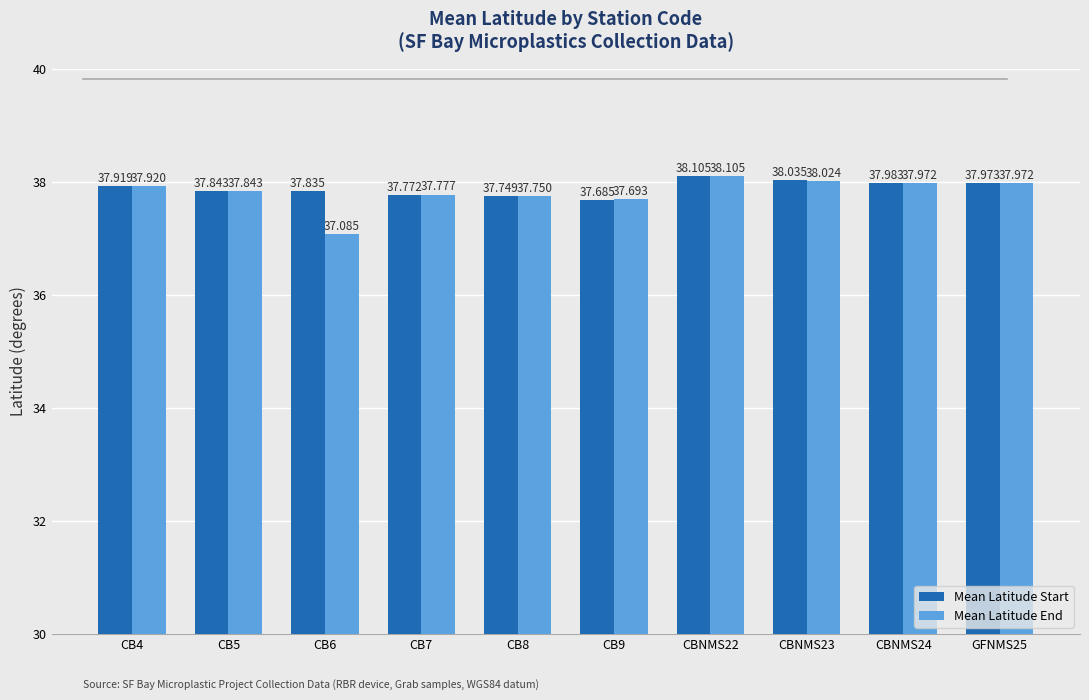

Are the bars grouped side by side (vs. stacked)?

Yes